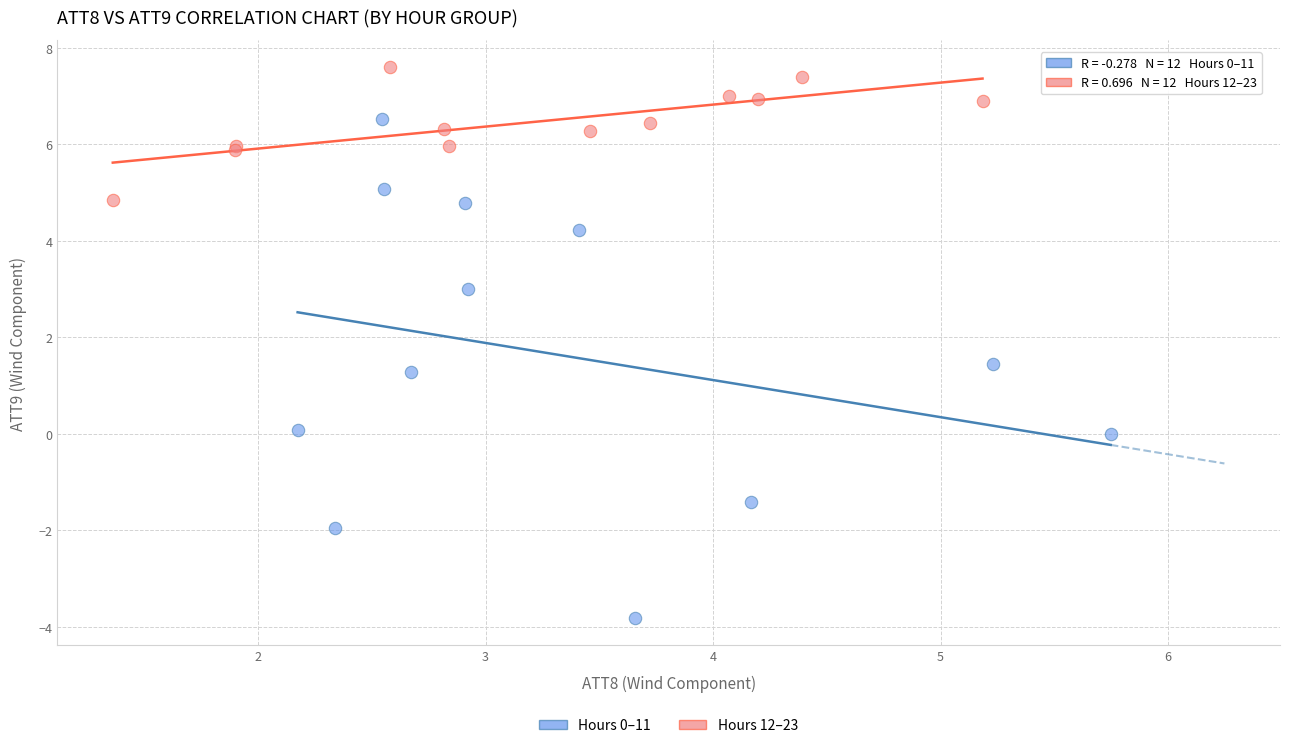

Which series contains the highest Y value?

Hours 12–23